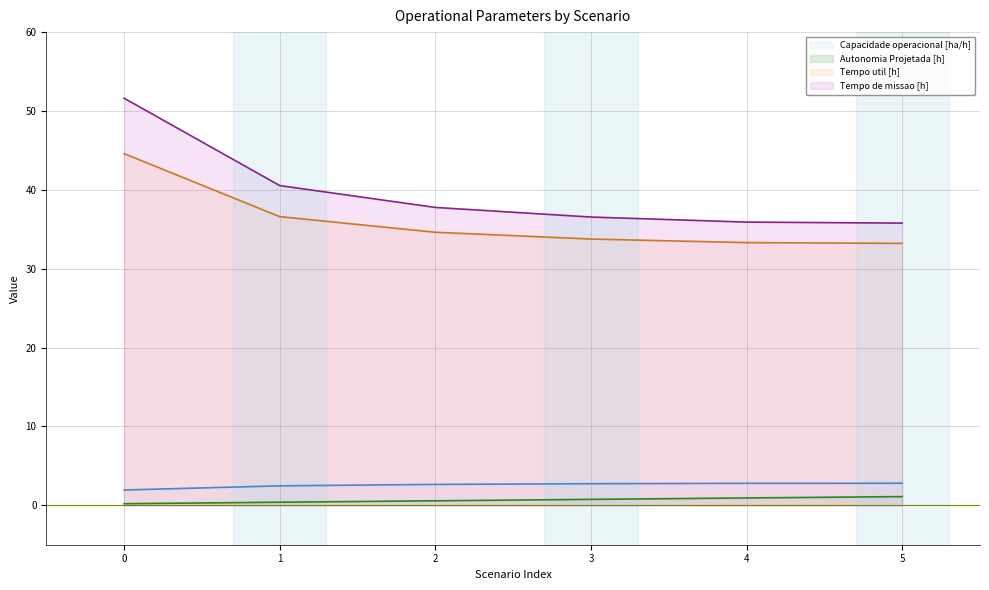

True or false: Autonomia Projetada [h] has more than 1 points higher than both neighbors.

False